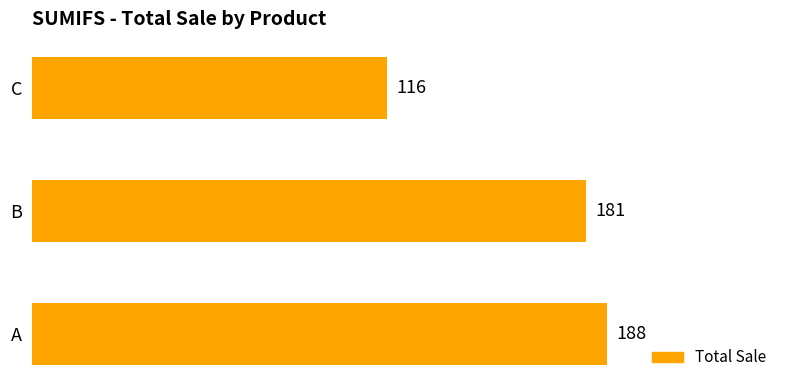

What is the change in value from A to B?

-7